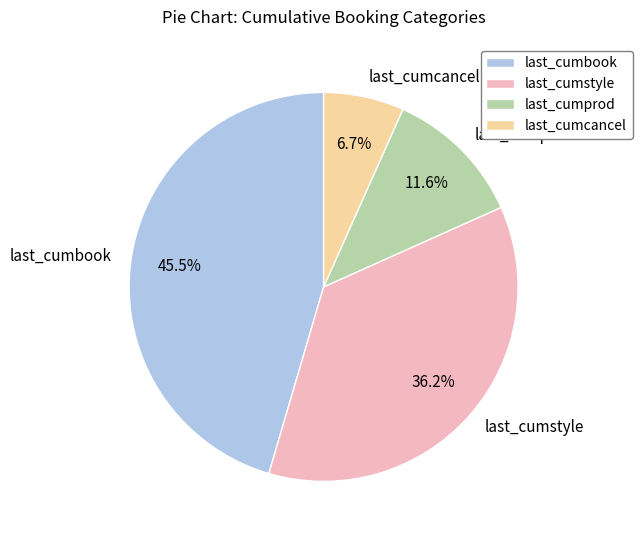

Which slice is the largest?

last_cumbook